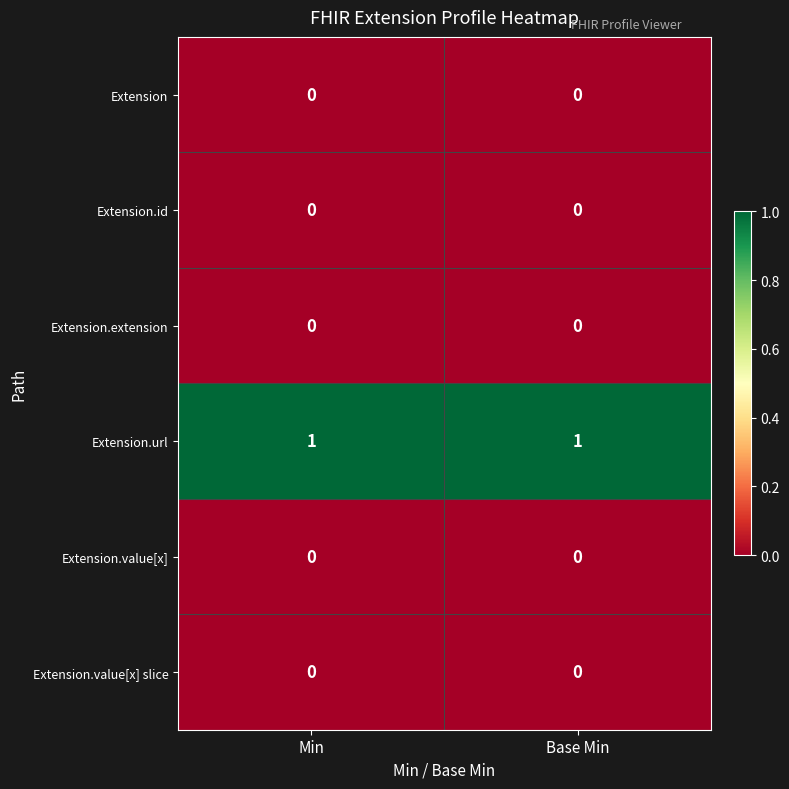

The value of Extension.value[x] slice at Min is 0. True or false?

True